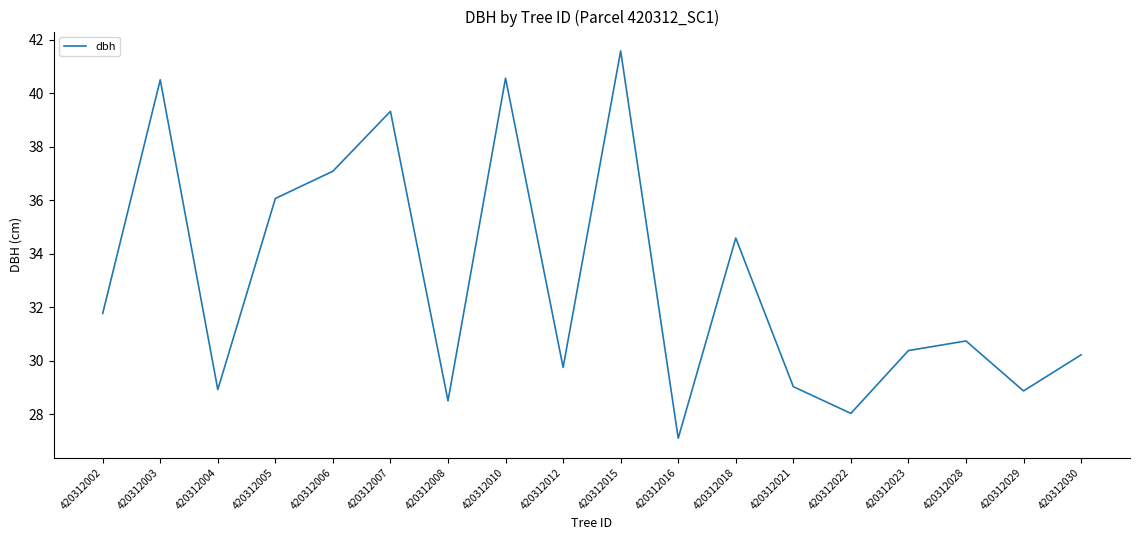

What is the difference between the maximum and minimum values?

14.5